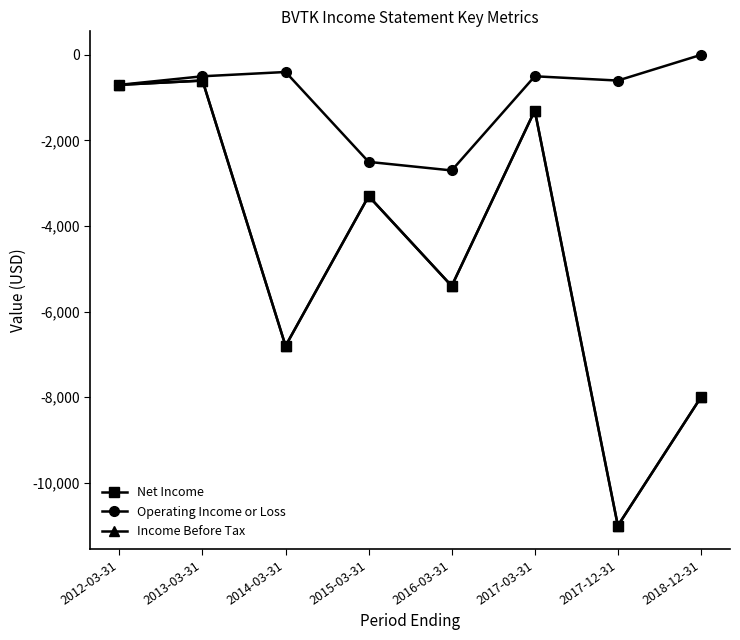

Where is Operating Income or Loss nearest to the value -1350?

2012-03-31